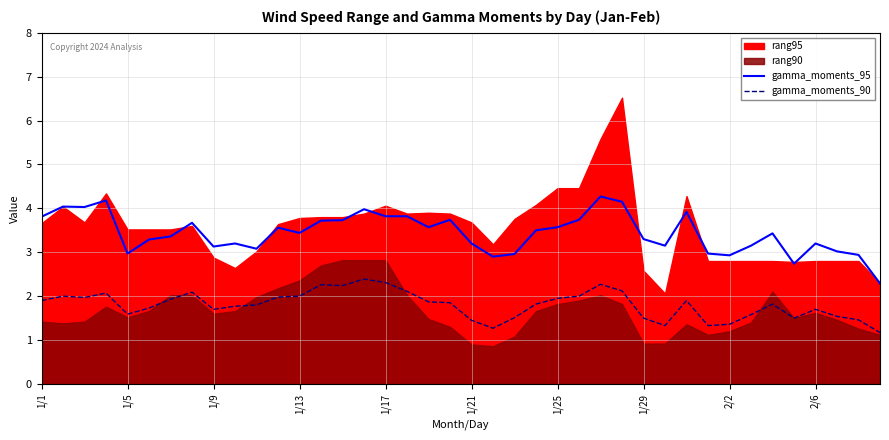

True or false: gamma_moments_95 and gamma_moments_90 cross at least once.

False